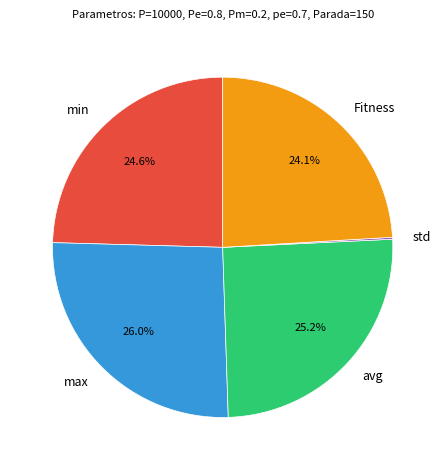

Does any single category account for the majority?

No